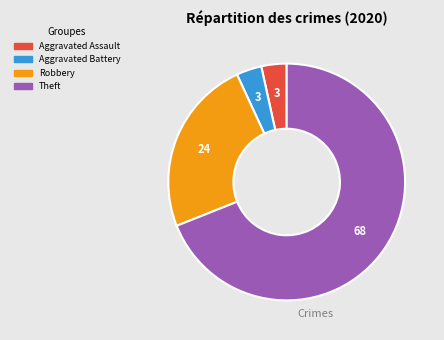

Is there a majority slice in this chart?

Yes